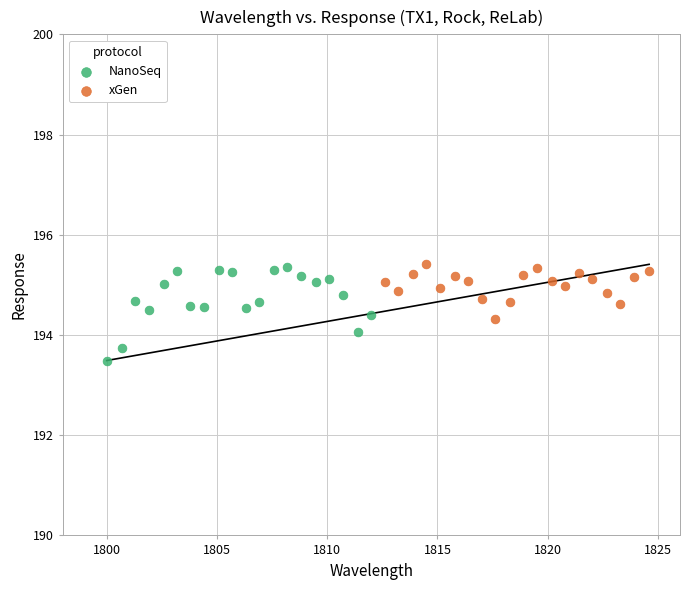

Which series has the largest Y range (max minus min)?

NanoSeq